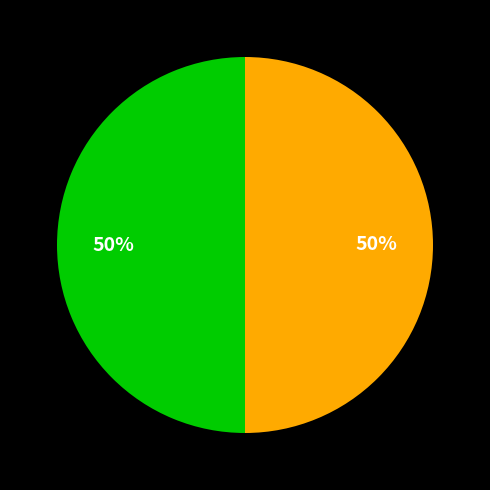

To the nearest percent, what is the average slice percentage?

50%